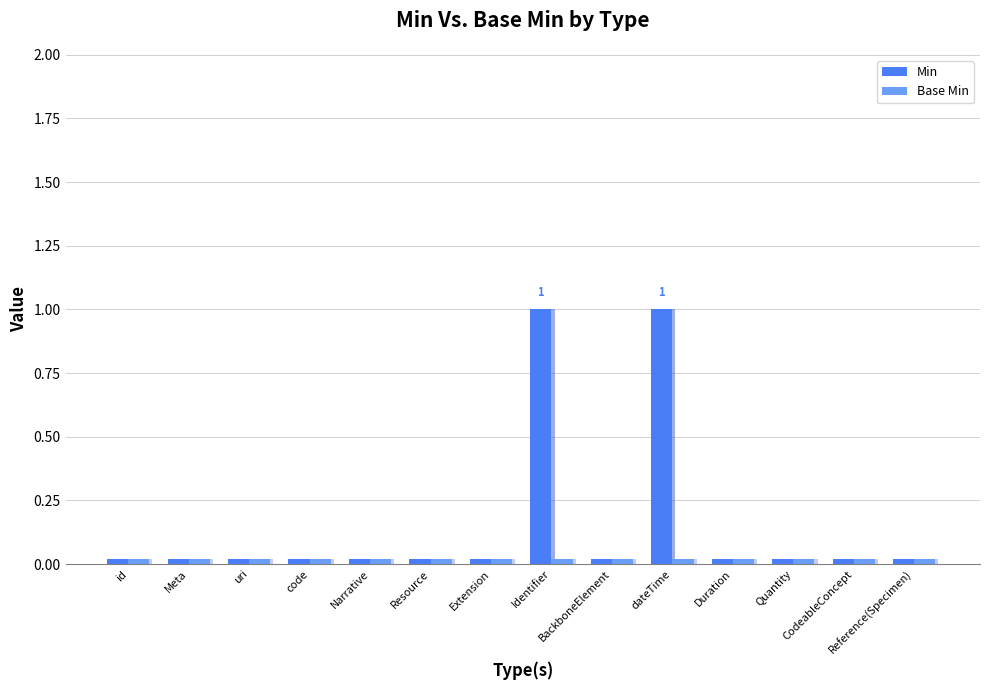

What is the highest value of the Min series?

1